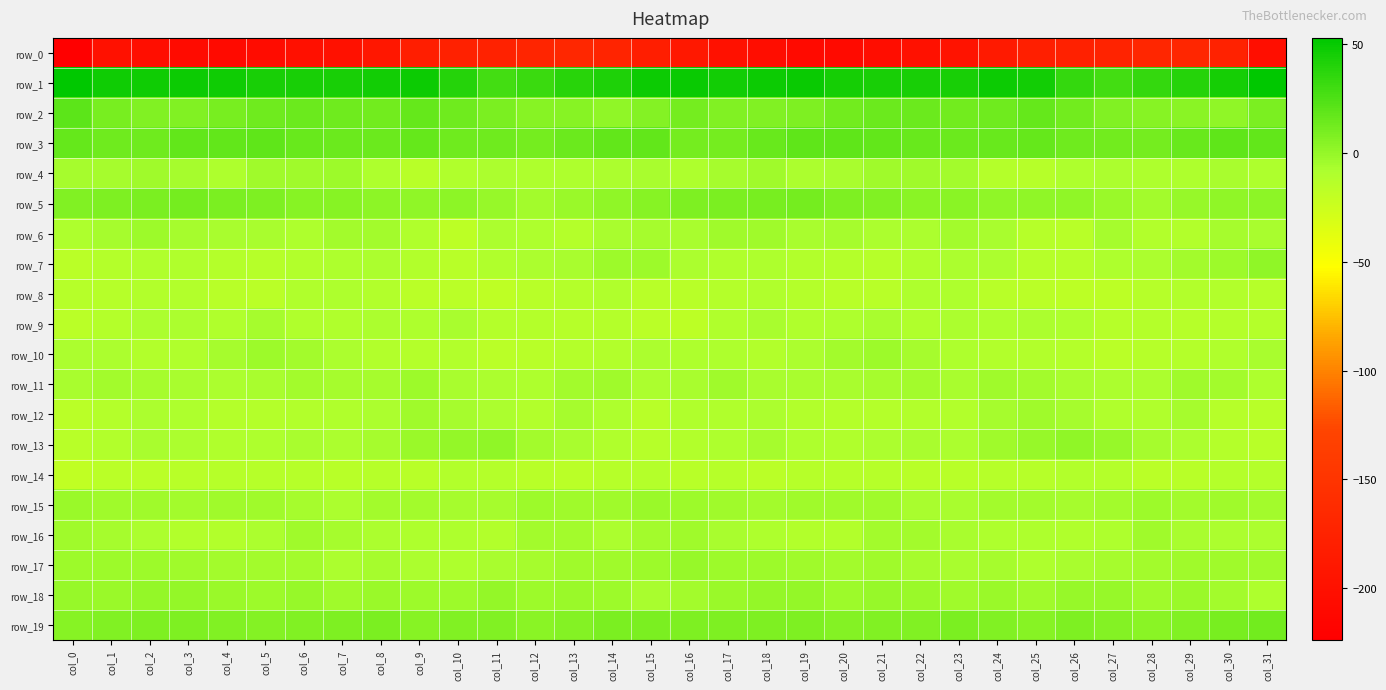

What is the smallest value displayed?

-224.4